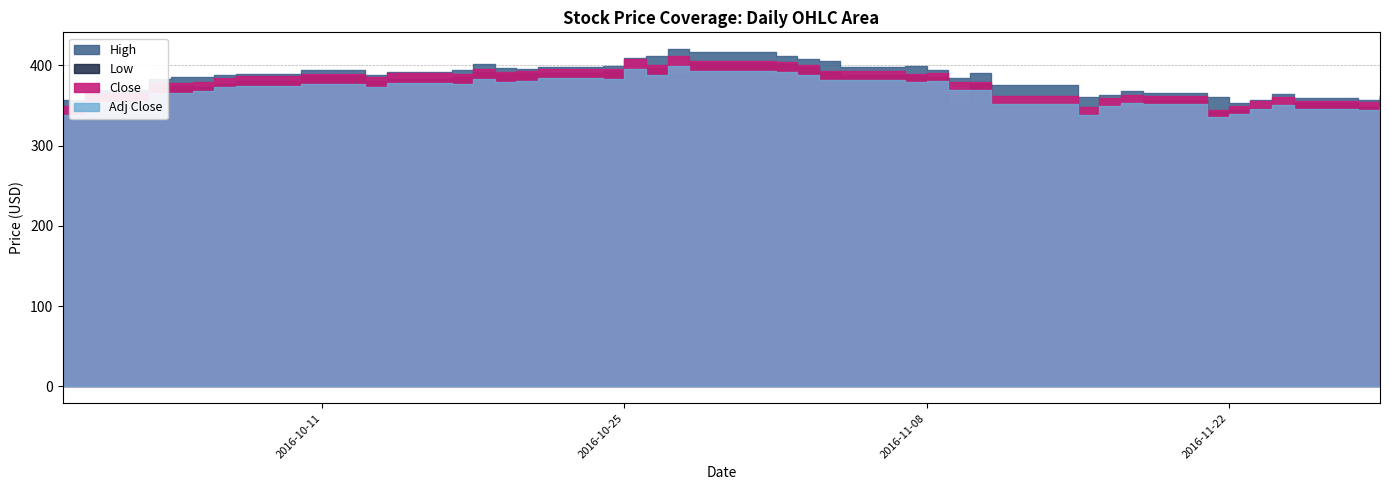

What is the difference between the maximum and minimum values in the Low series?

64.6